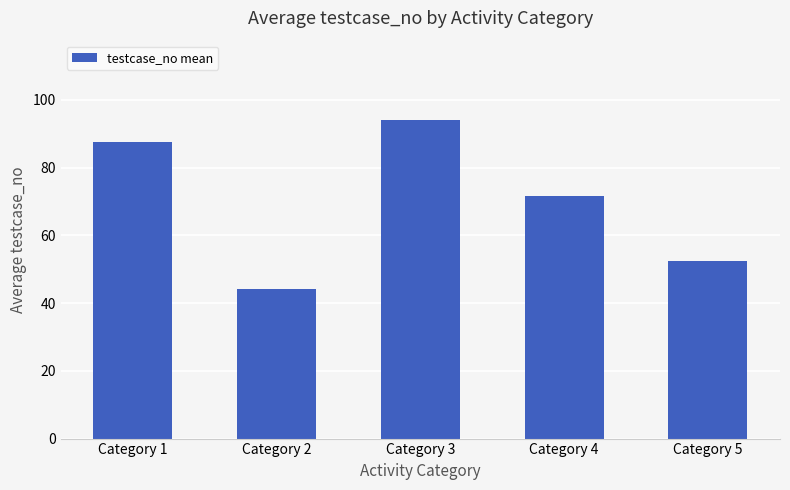

What is the maximum value shown in the chart?

94.0